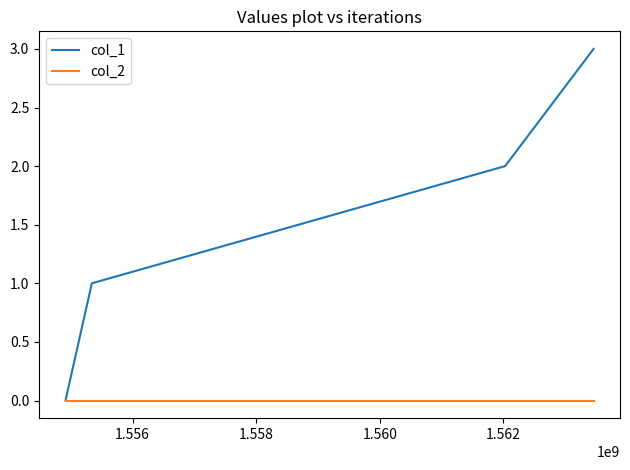

Which series has the largest range (max minus min)?

col_1